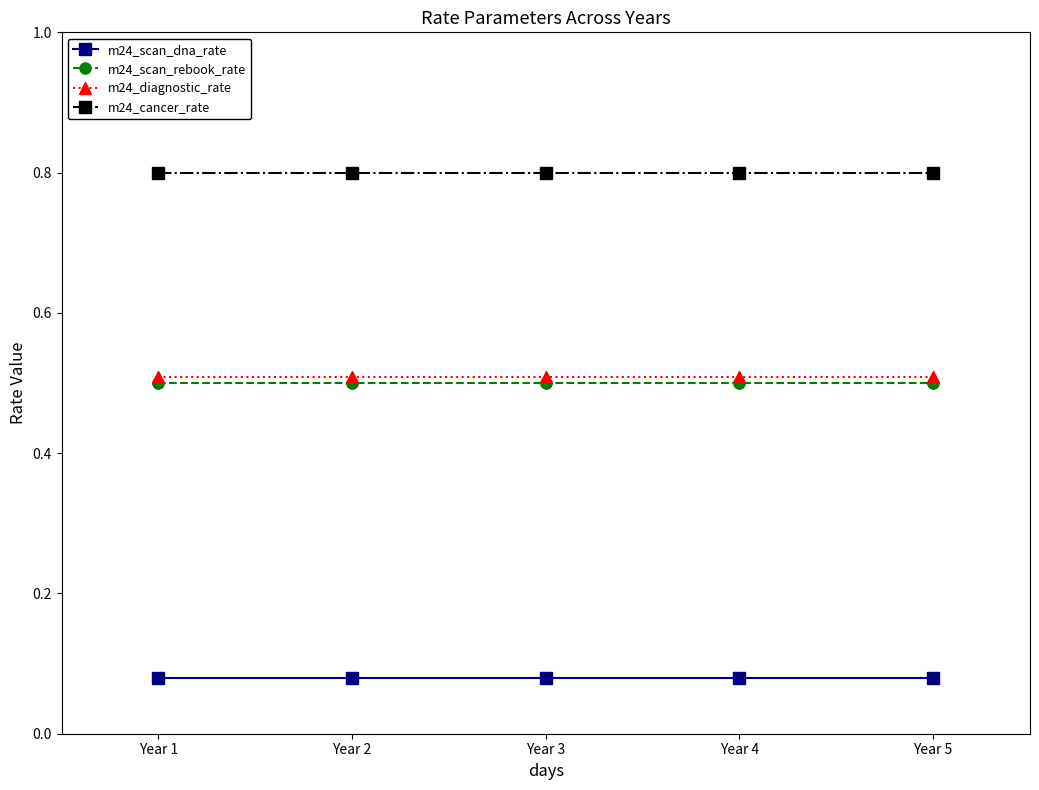

What is the difference between the highest and lowest values at Year 4?

0.7